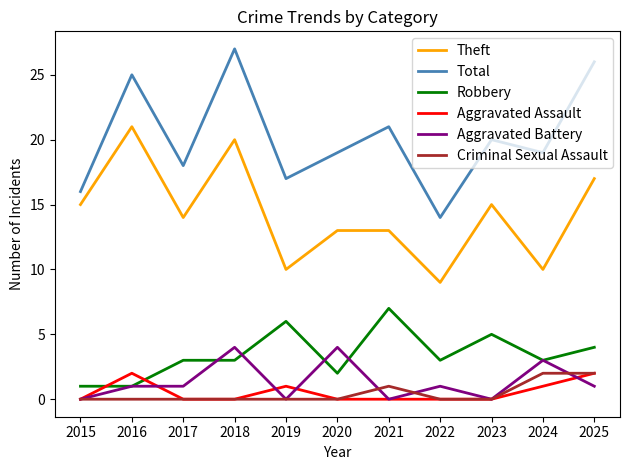

Reading right to left, extract all data points from this chart.

Theft: 2025=17	2024=10	2023=15	2022=9	2021=13	2020=13	2019=10	2018=20	2017=14	2016=21	2015=15
Total: 2025=26	2024=19	2023=20	2022=14	2021=21	2020=19	2019=17	2018=27	2017=18	2016=25	2015=16
Robbery: 2025=4	2024=3	2023=5	2022=3	2021=7	2020=2	2019=6	2018=3	2017=3	2016=1	2015=1
Aggravated Assault: 2025=2	2024=1	2023=0	2022=0	2021=0	2020=0	2019=1	2018=0	2017=0	2016=2	2015=0
Aggravated Battery: 2025=1	2024=3	2023=0	2022=1	2021=0	2020=4	2019=0	2018=4	2017=1	2016=1	2015=0
Criminal Sexual Assault: 2025=2	2024=2	2023=0	2022=0	2021=1	2020=0	2019=0	2018=0	2017=0	2016=0	2015=0